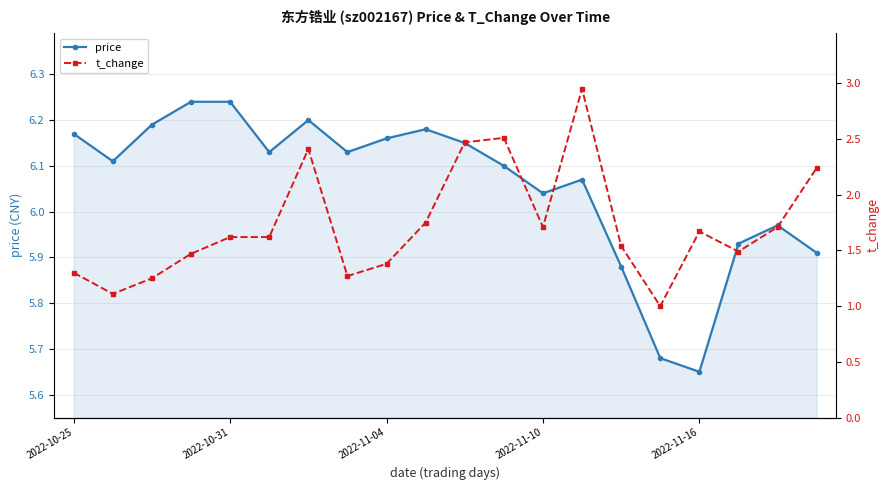

Reading left to right, transcribe all the data shown in this chart.

price: 6.2	6.1	6.2	6.2	6.2	6.1	6.2	6.1	6.2	6.2	6.2	6.1	6.0	6.1	5.9	5.7	5.7	5.9	6.0	5.9
t_change: 1.3	1.1	1.2	1.5	1.6	1.6	2.4	1.3	1.4	1.8	2.5	2.5	1.7	3.0	1.5	1.0	1.7	1.5	1.7	2.2